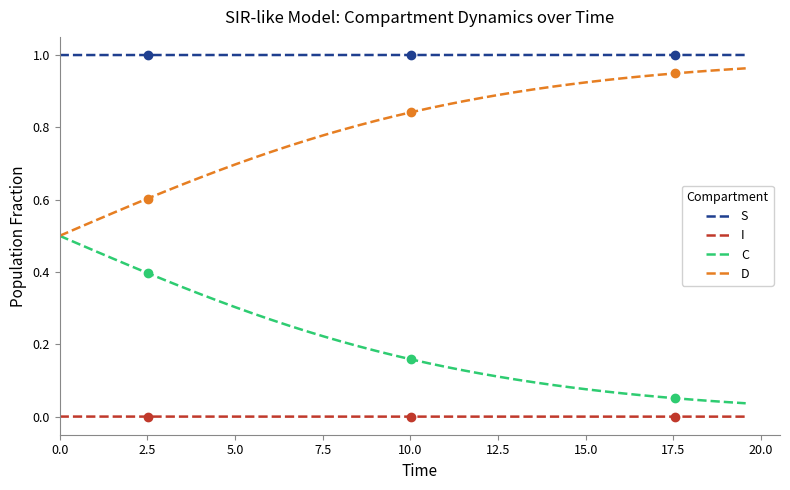

True or false: D and I cross at least once.

False